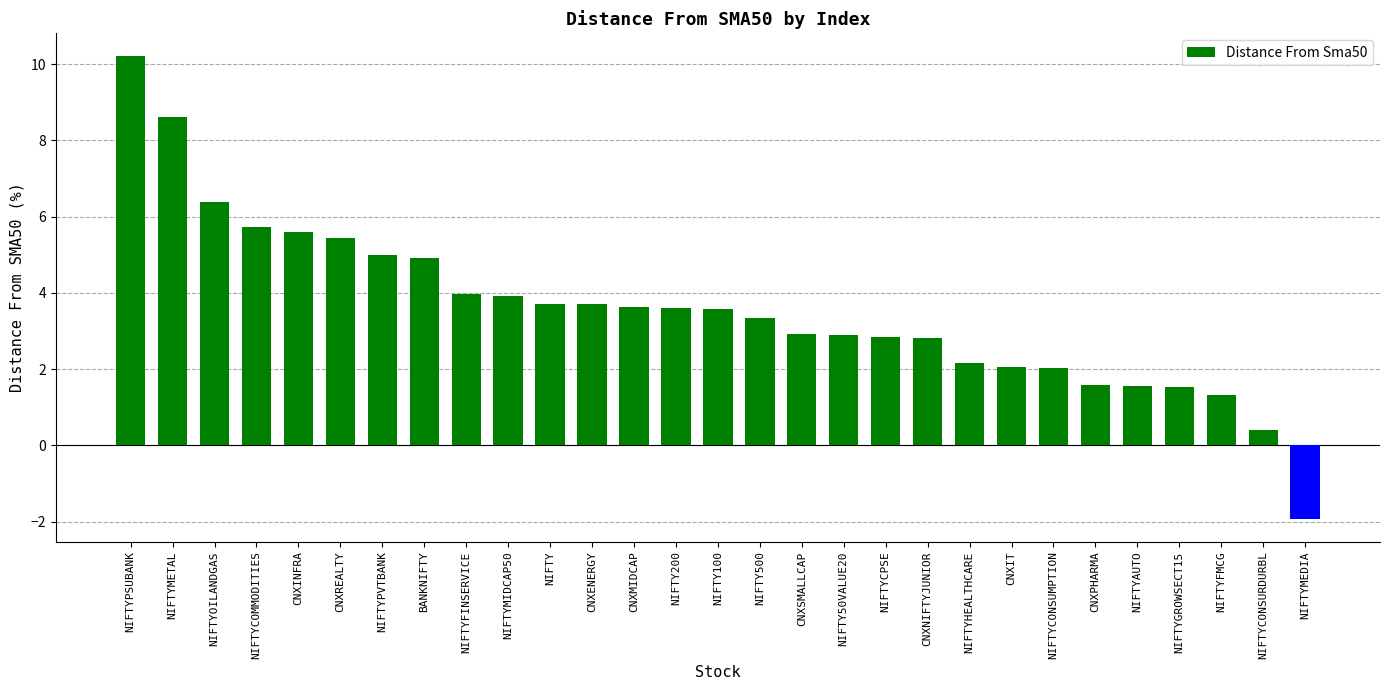

What is the average value?

3.6